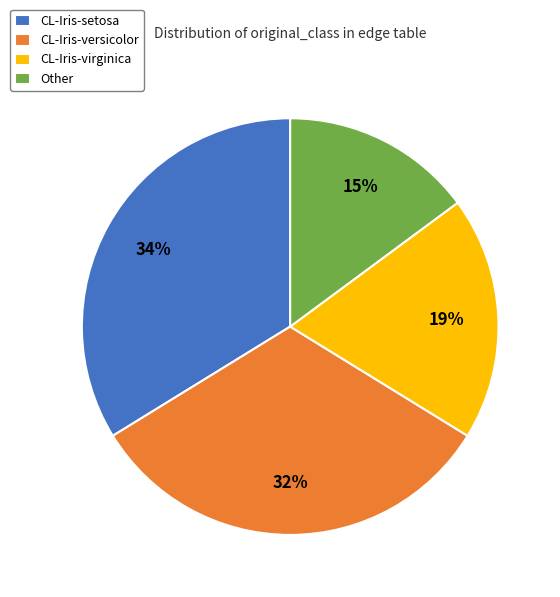

Is CL-Iris-setosa the majority of the pie?

No